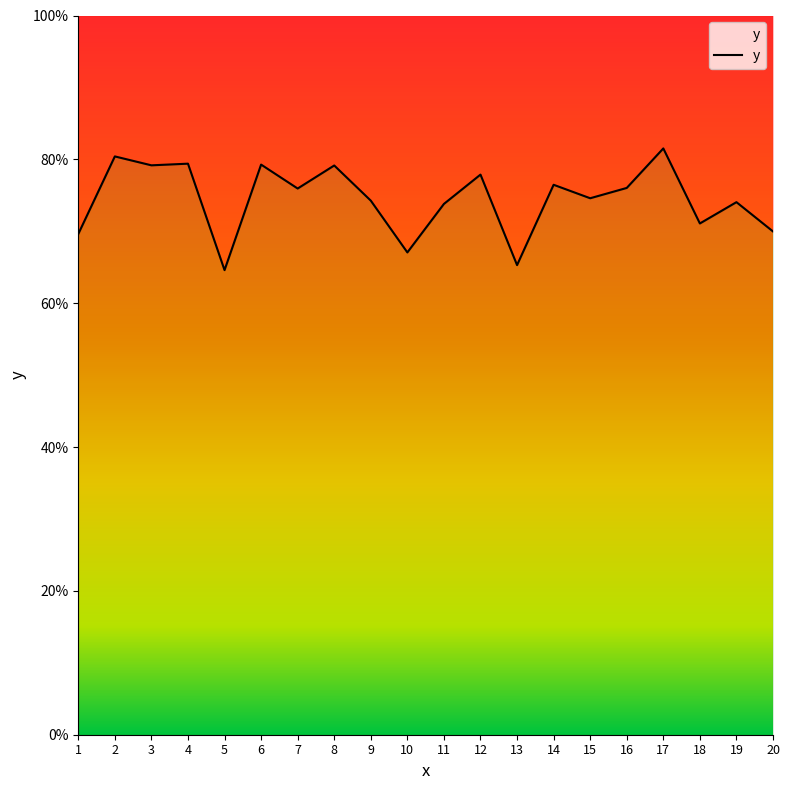

Approximately how many times larger is the value at 10 compared to 4?

0.8